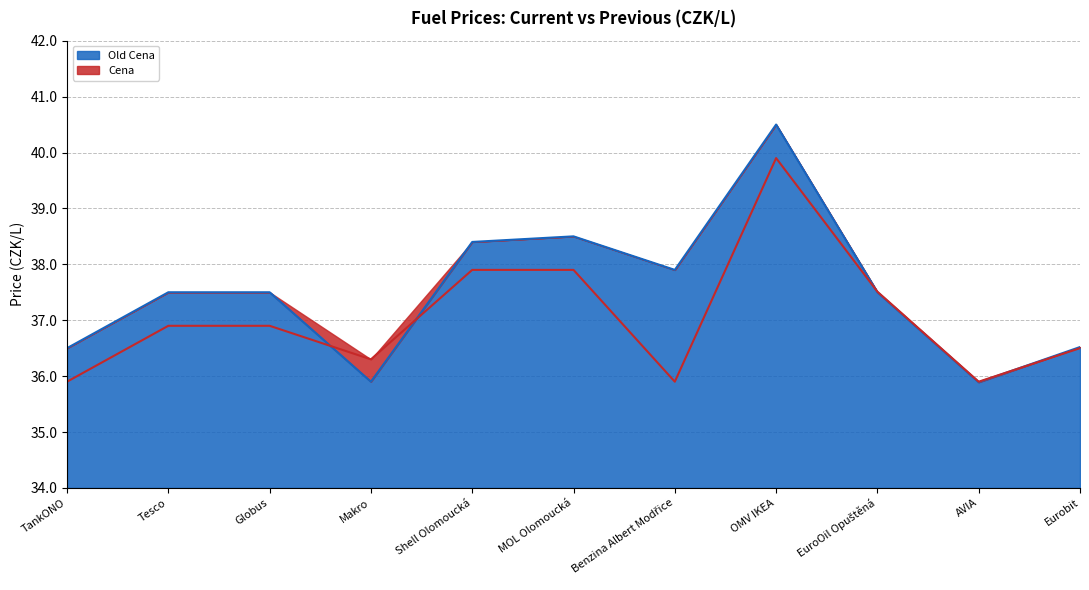

The Old Cena series shows 37.5 at Tesco. True or false?

True